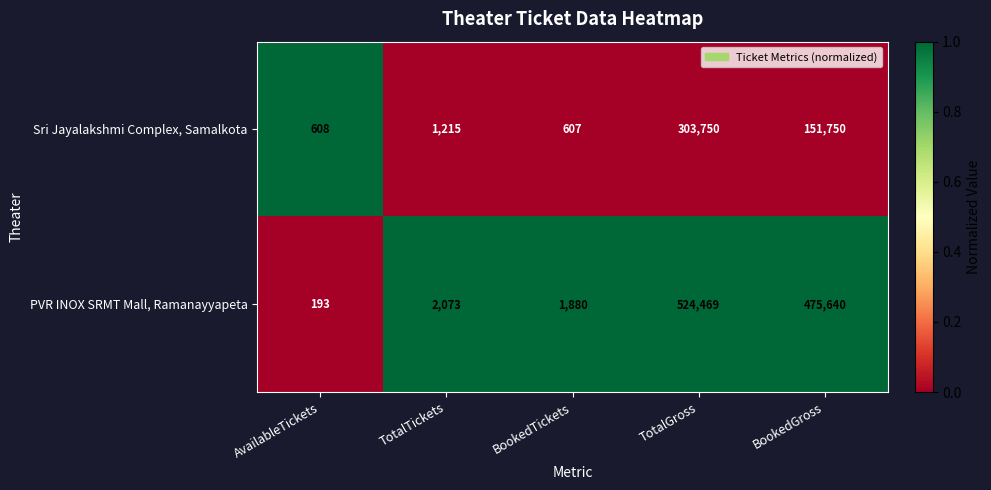

At which category is the sum across all series the highest?

TotalGross